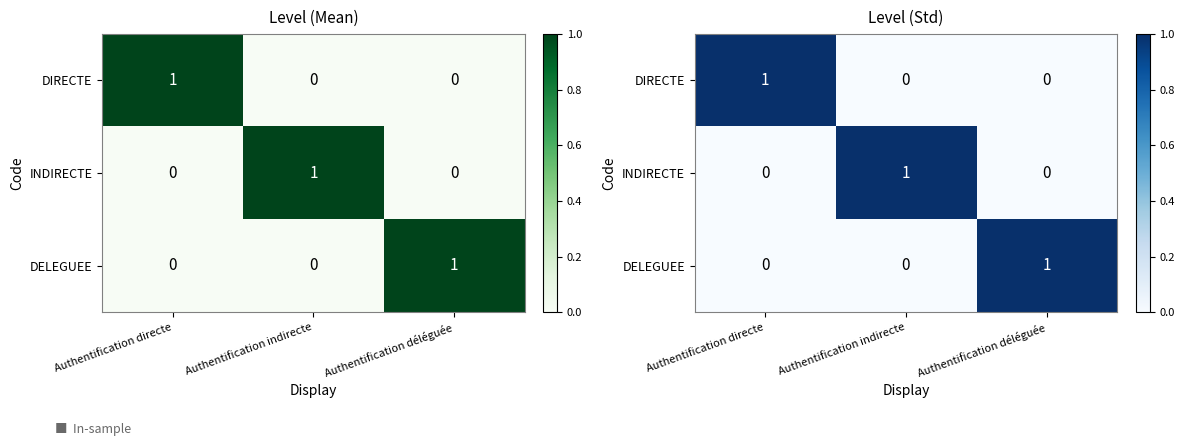

At which category does the chart reach its peak across all series?

Authentification directe